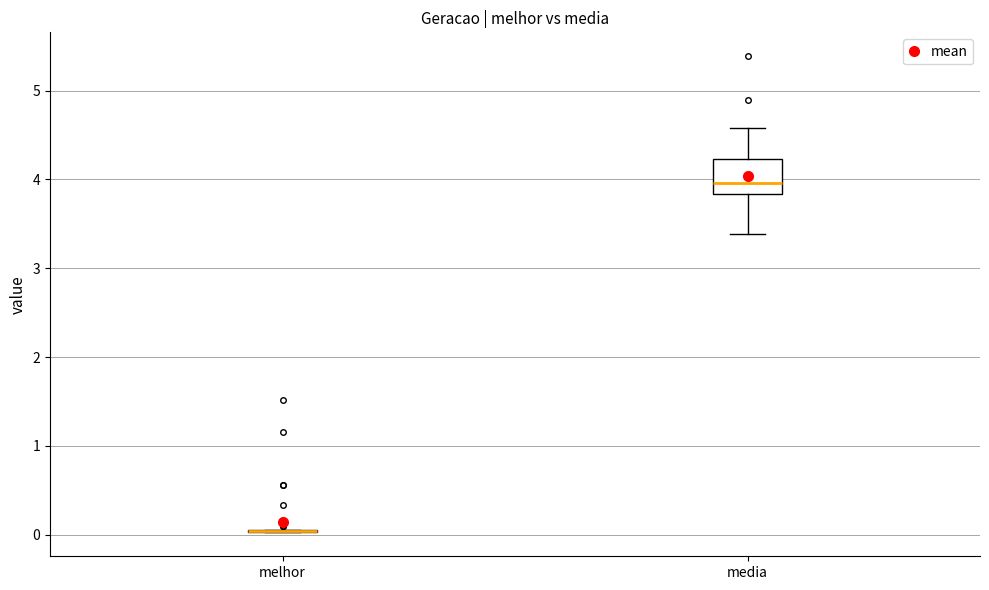

Reading left to right, transcribe this box plot: for each box, give where its median line is, the range the box spans, and where its two whiskers end, as read against the y-axis. The values are not printed on the chart, so give them approximately, as read against the axis.

melhor: box collapsed to a line at 0.0, whiskers 0.0 to 0.0
media: median 4.0, box 3.8 to 4.2, whiskers 3.4 to 4.6